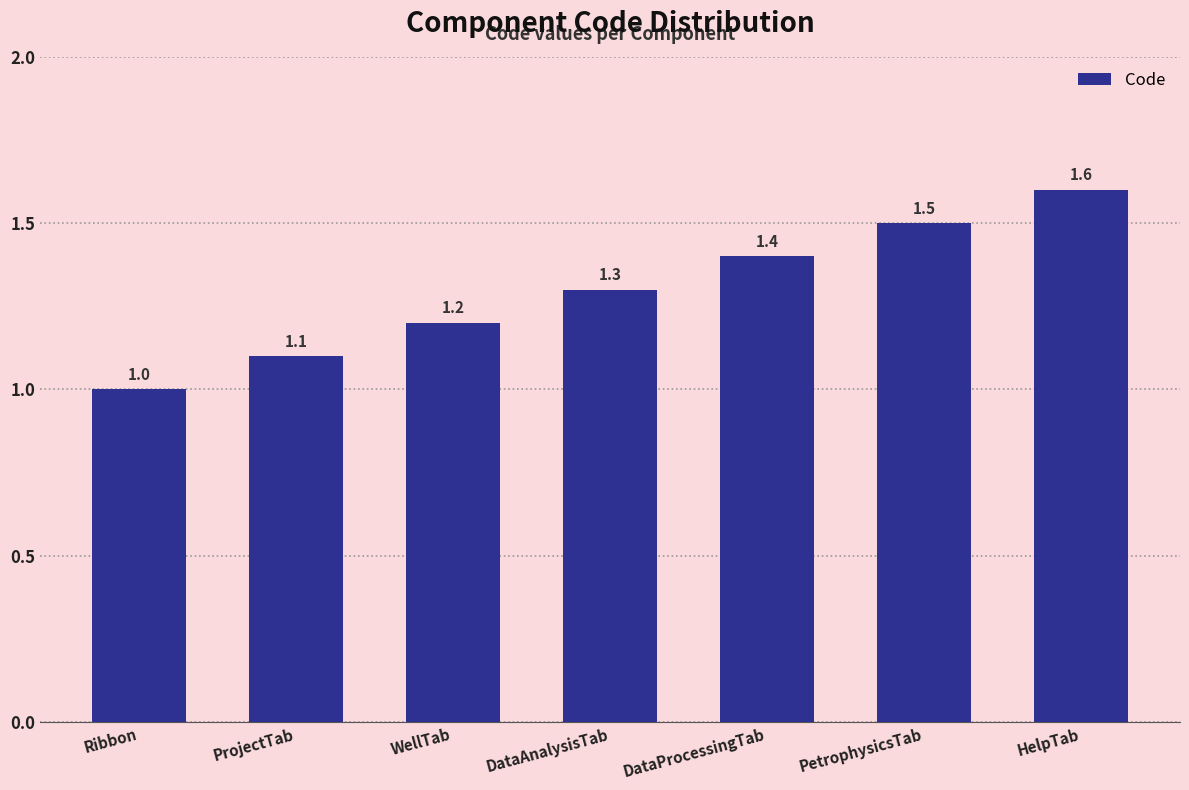

List the labels in order of value, largest first.

HelpTab, PetrophysicsTab, DataProcessingTab, DataAnalysisTab, WellTab, ProjectTab, Ribbon